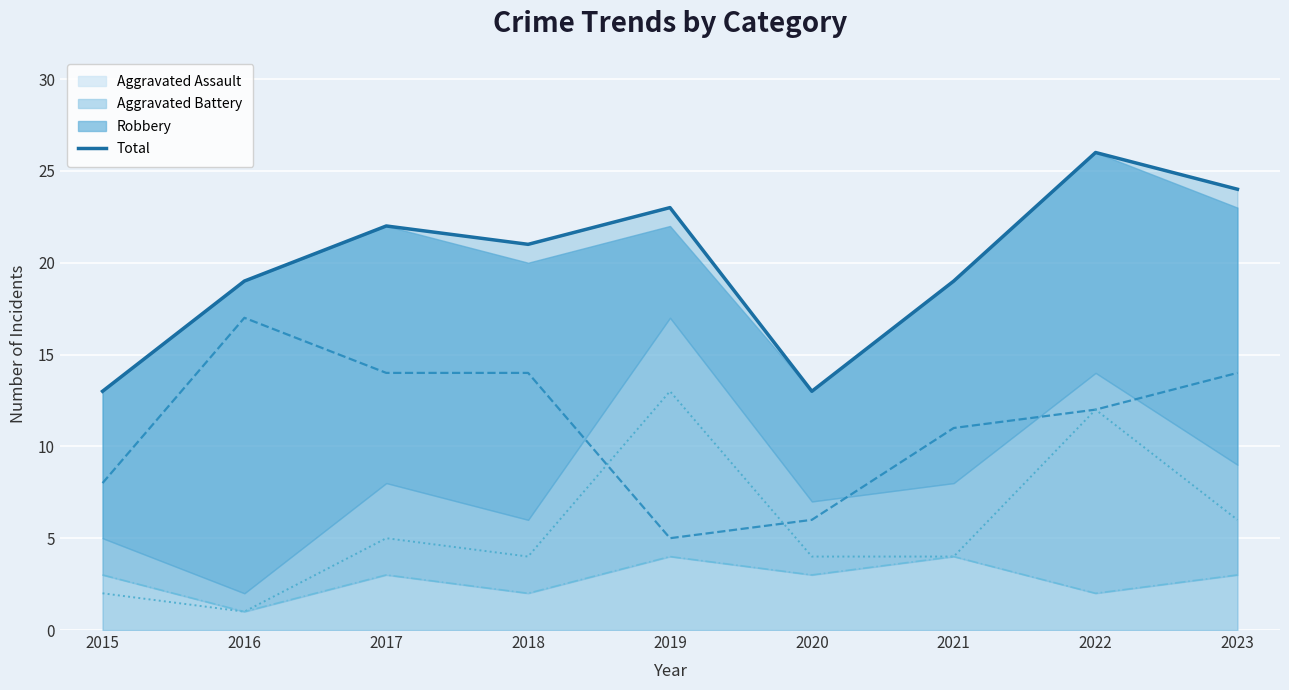

Is it true that the value at 2020 is 13?

True